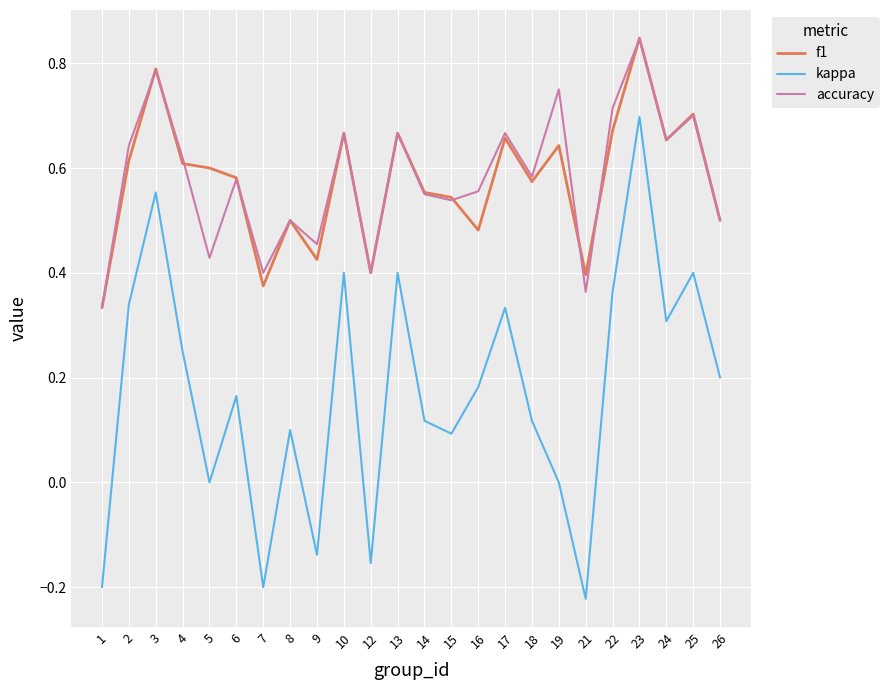

True or false: f1 and kappa intersect in this chart.

False